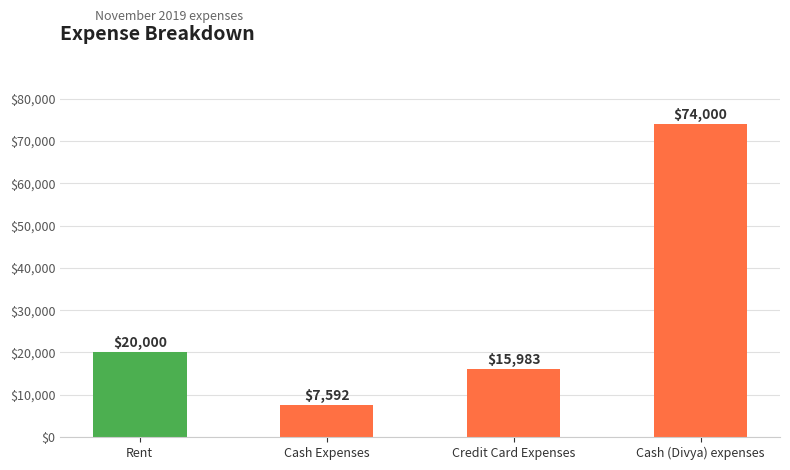

Are the bars horizontal?

No